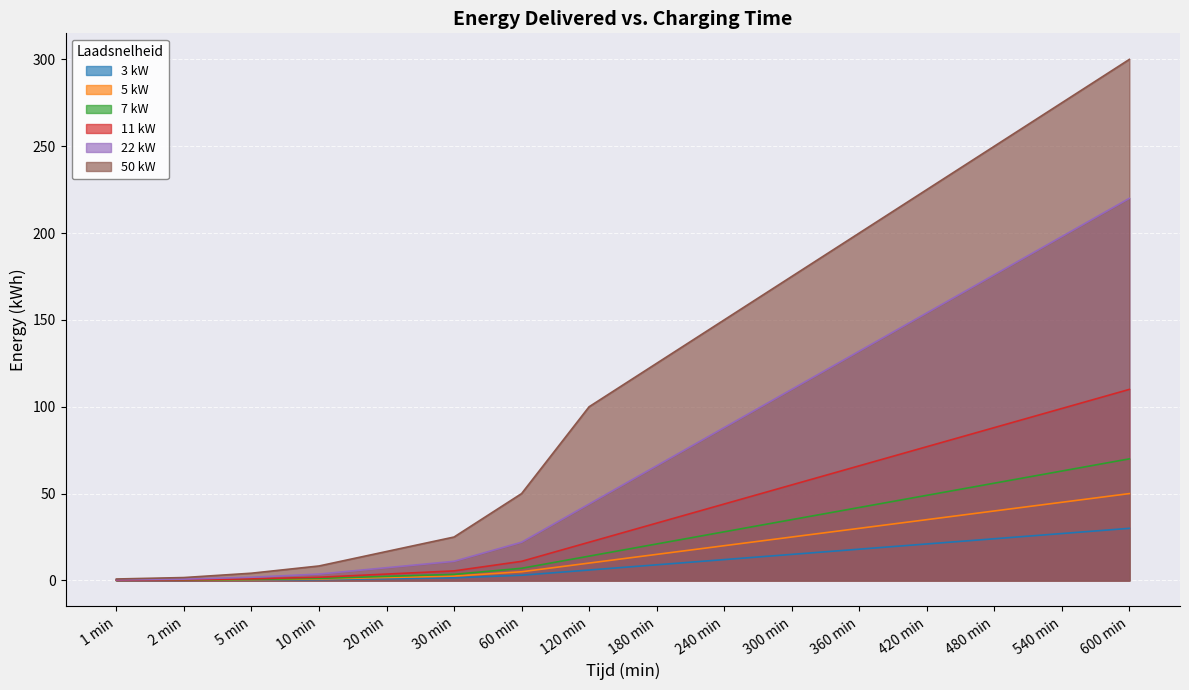

At how many categories does at least one series exceed 110?

8